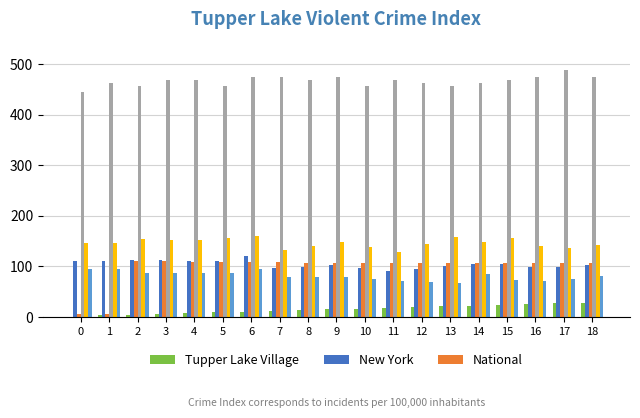

How many data points does each series have?

19